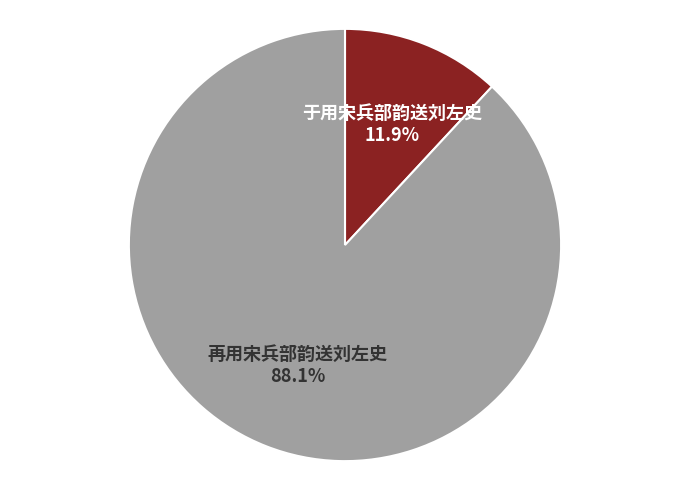

Is it true that 于用宋兵部韵送刘左史 is 24% of the pie?

False